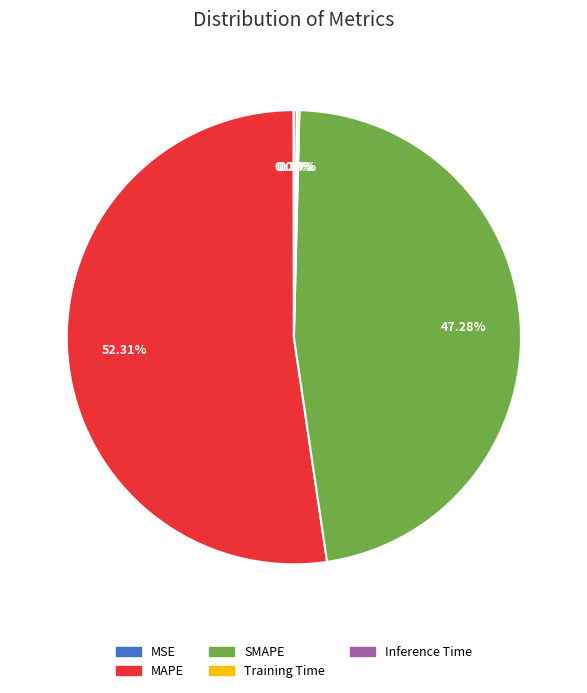

Which slice represents more than half of the pie?

MAPE